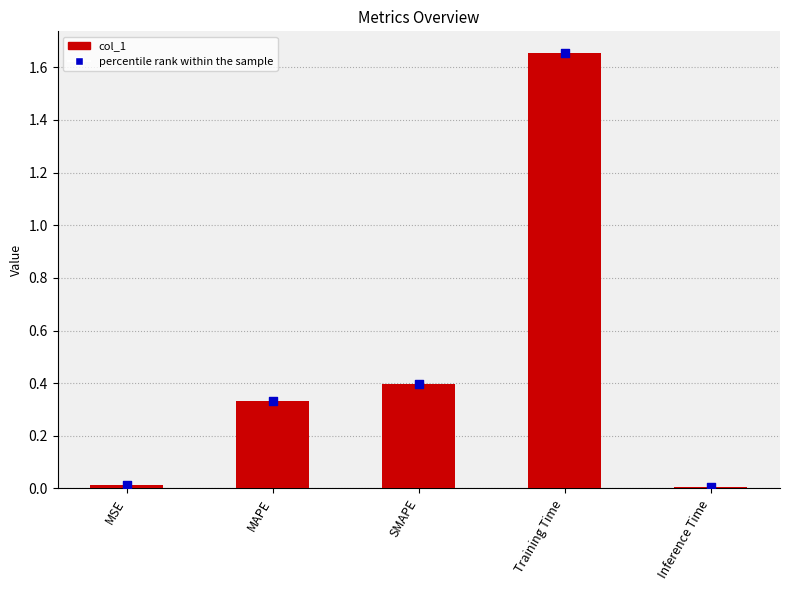

What is the total value across all series at SMAPE?

0.8